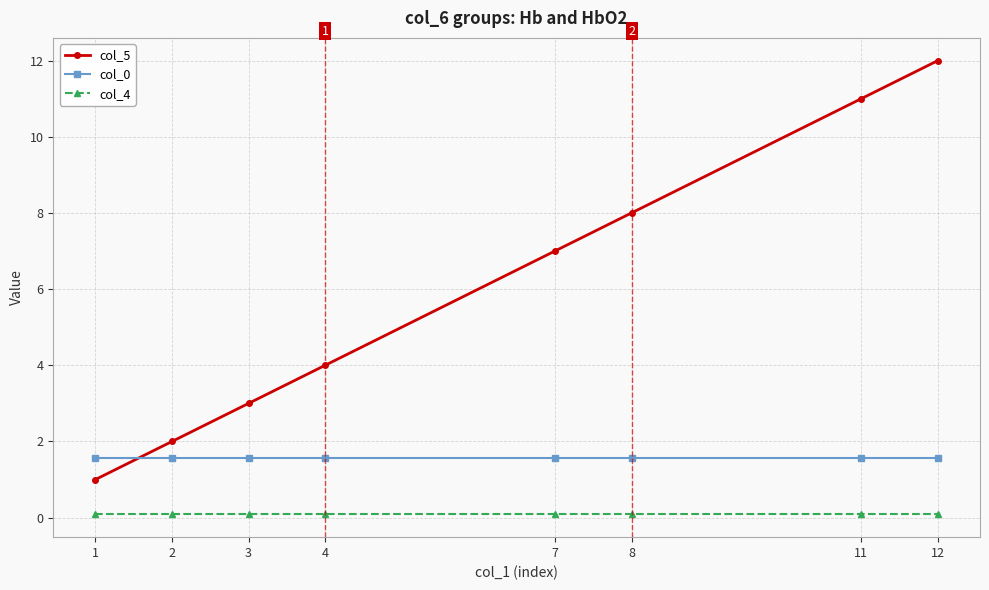

What is the value of the col_5 point at the 7th from the left?

11.0